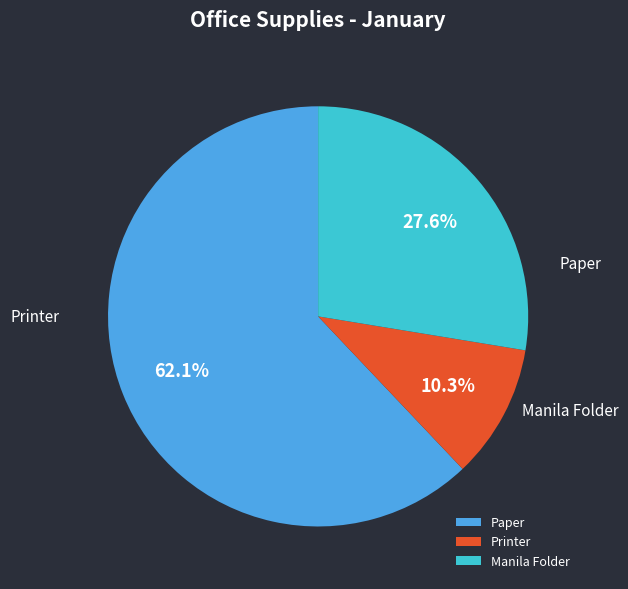

Is there any slice that represents more than half of the pie?

Yes